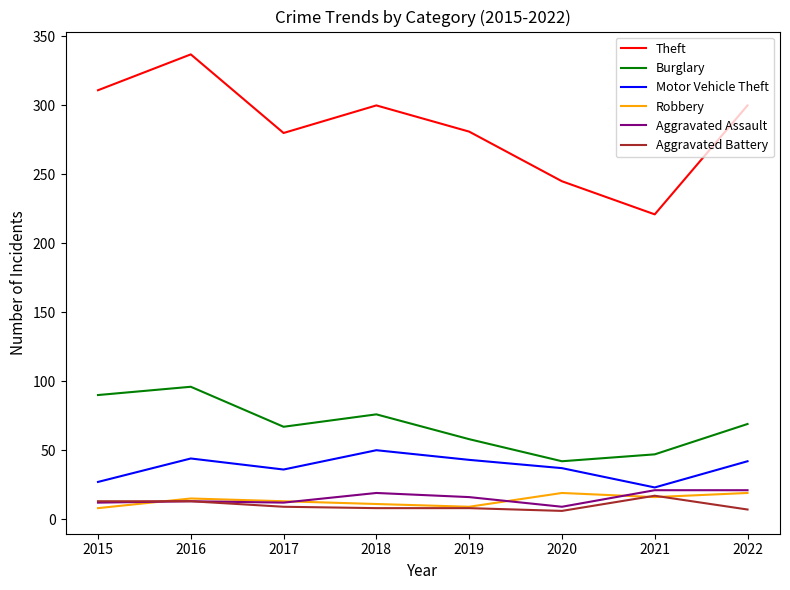

Which series has the widest spread of values?

Theft